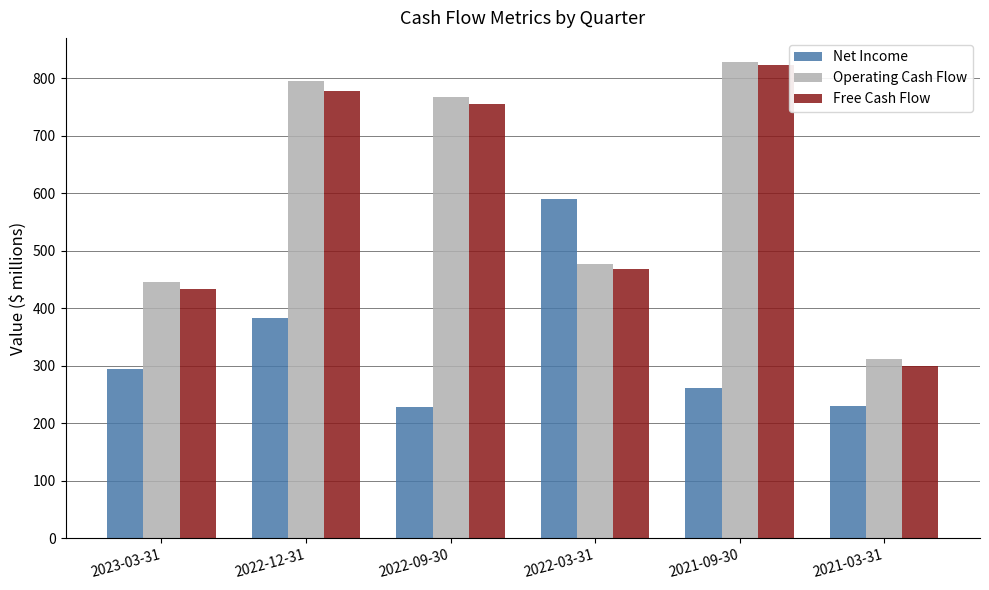

True or false: Free Cash Flow has a value of 823.3 at 2021-09-30.

True